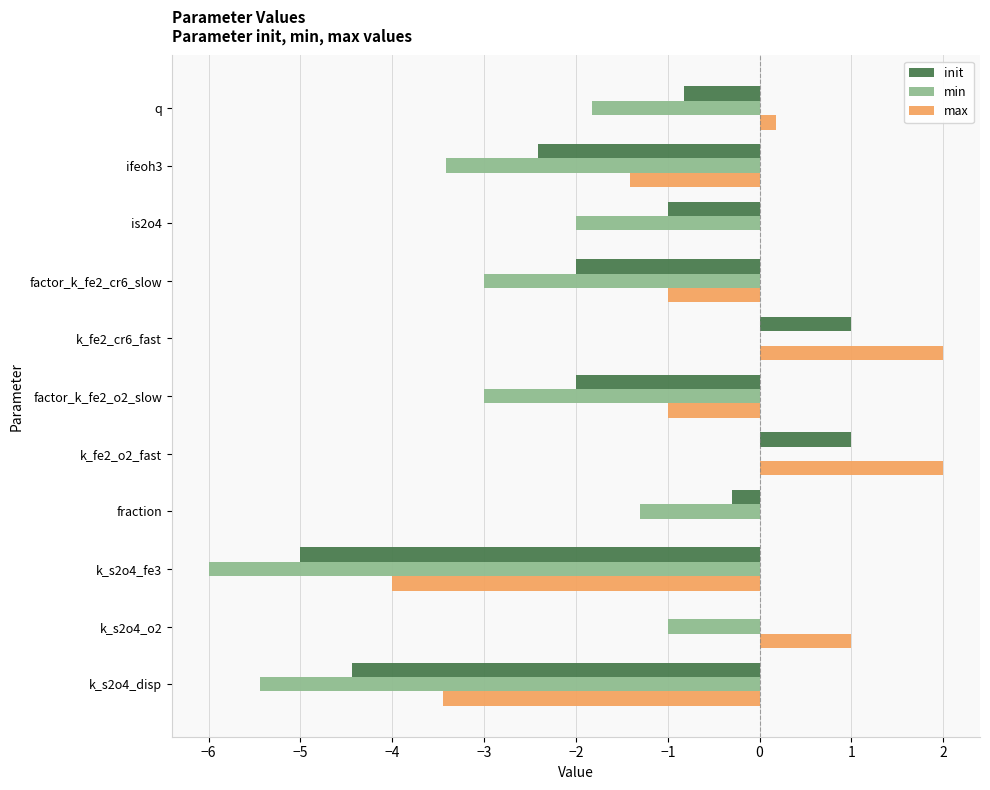

Is it true that min equals -1.8 at k_s2o4_fe3?

False